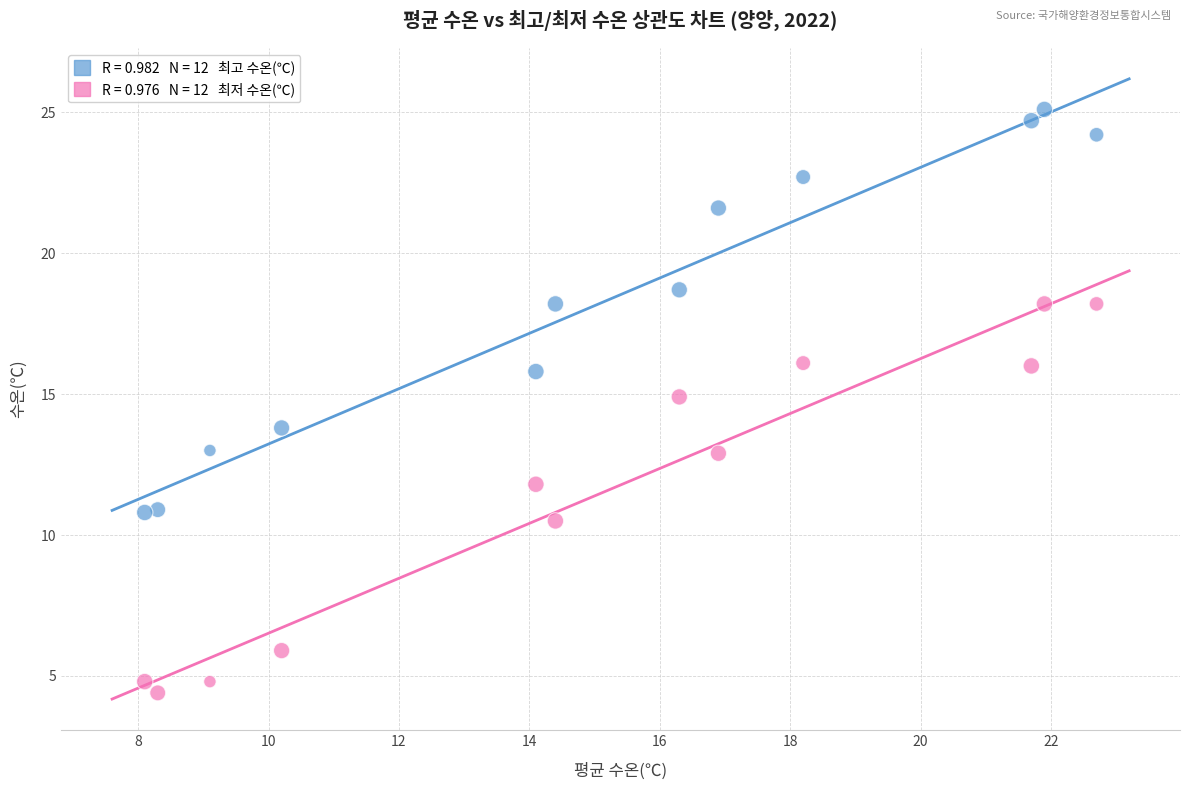

Across all data points, what is the range of X values (max minus min)?

14.6